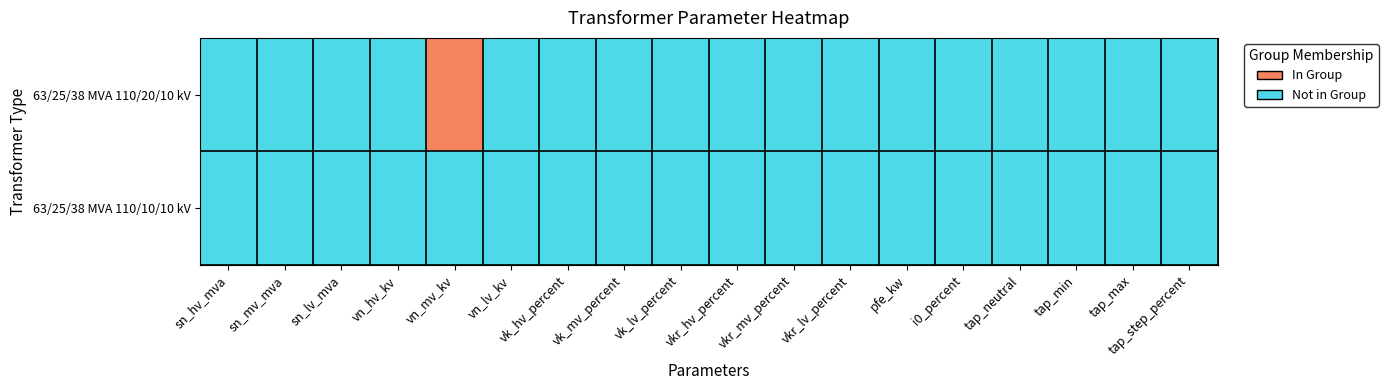

Rank the series by their maximum value, from highest to lowest.

63/25/38 MVA 110/20/10 kV, 63/25/38 MVA 110/10/10 kV